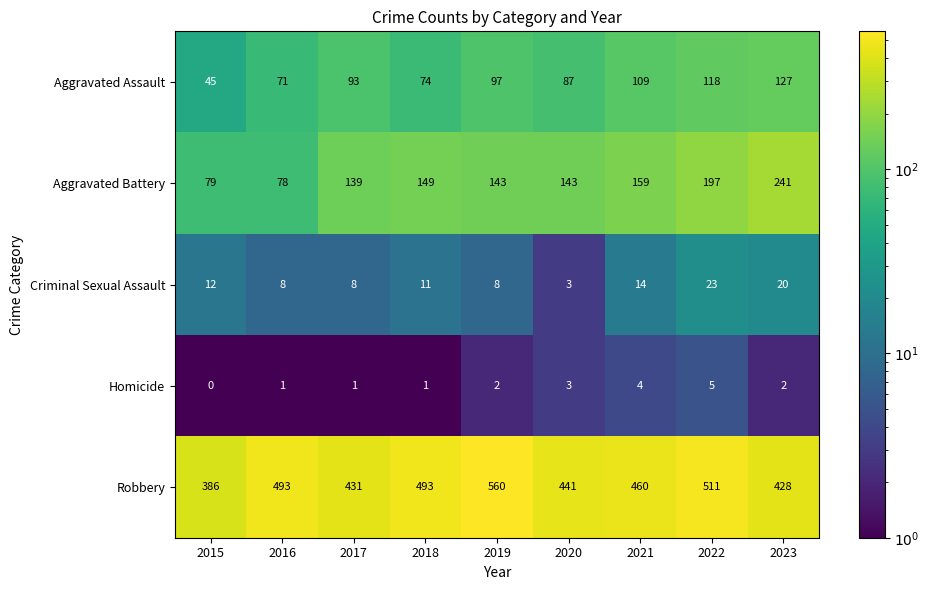

The value of Aggravated Battery at 2023 is 241. True or false?

True